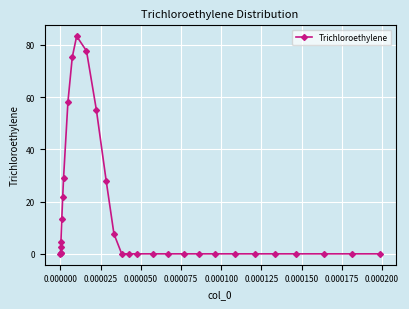

What is the difference between the maximum and second lowest values?

83.3